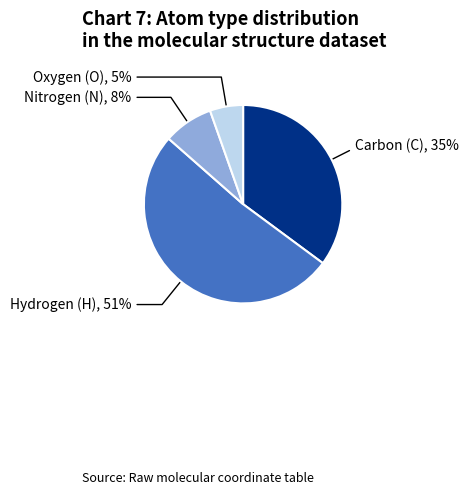

To the nearest percent, what is the difference between the largest and smallest slice percentages?

46%